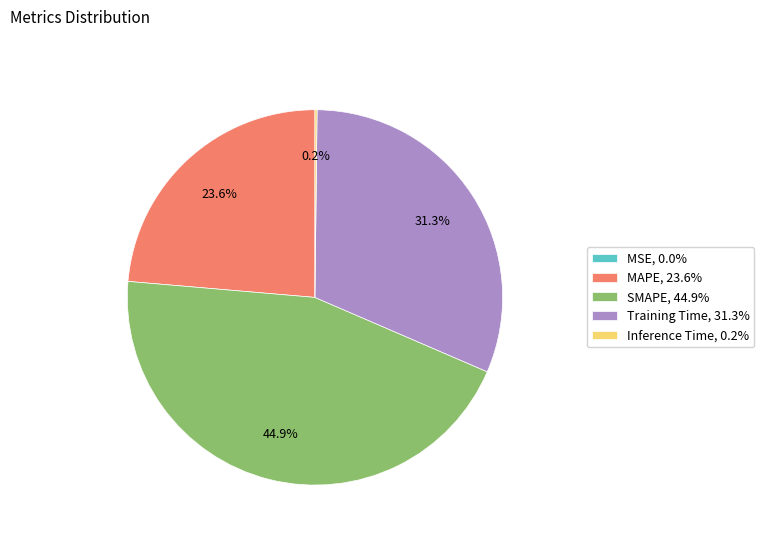

What percentage do SMAPE, 44.9% and MAPE, 23.6% together represent?

68.5%